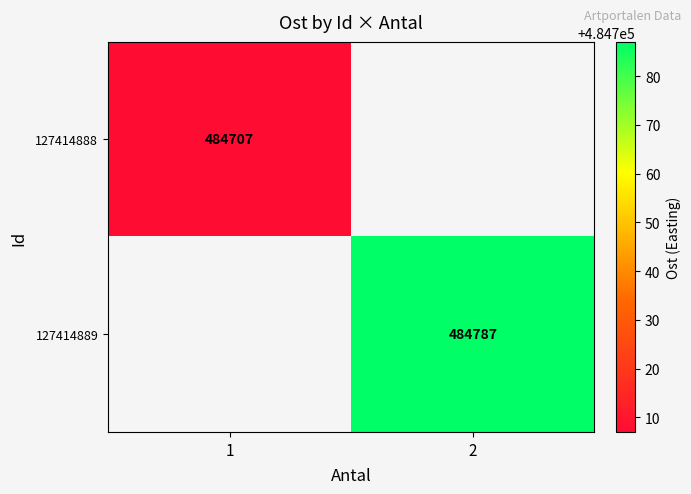

What is the minimum value shown in the chart?

484707.0